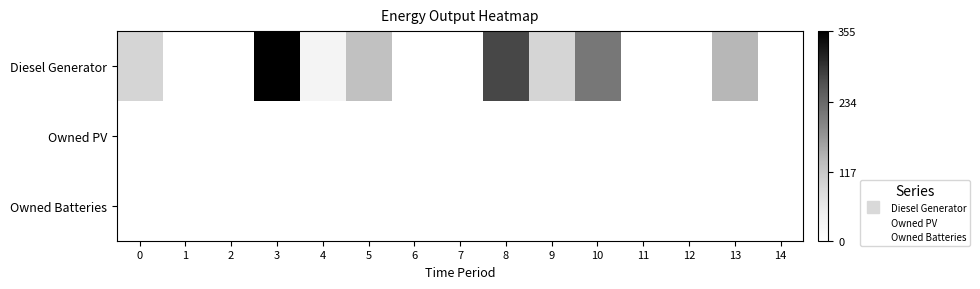

What is the spread (max minus min) of values at 5?

125